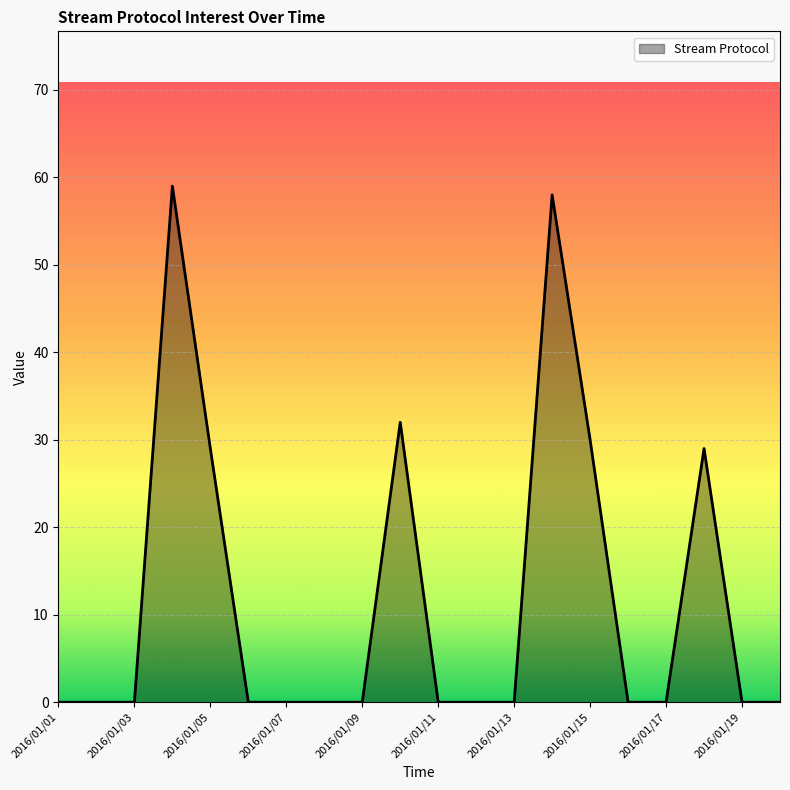

What is the difference between the maximum and minimum values?

59